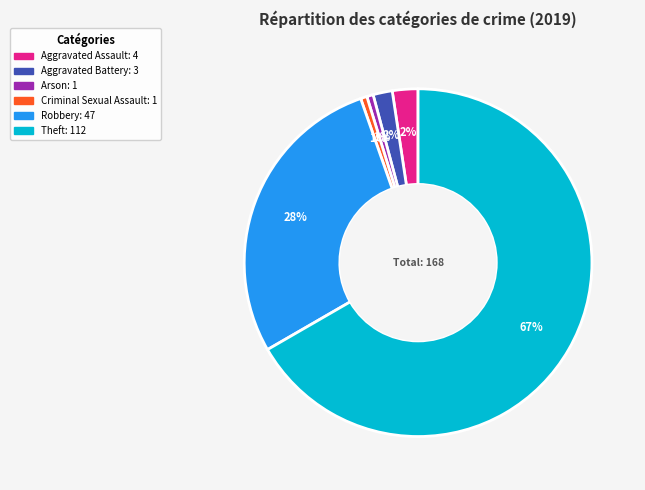

Do Aggravated Assault and Aggravated Battery together represent more than half of the pie?

No